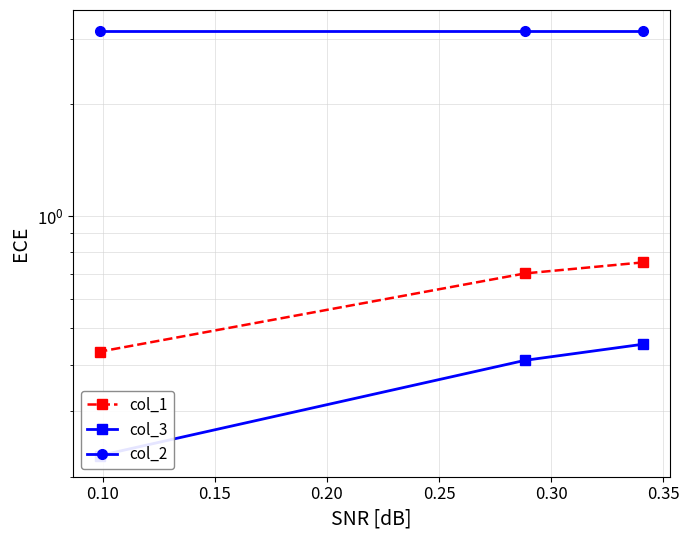

True or false: col_3 has a value of 0.3 at 0.15.

False